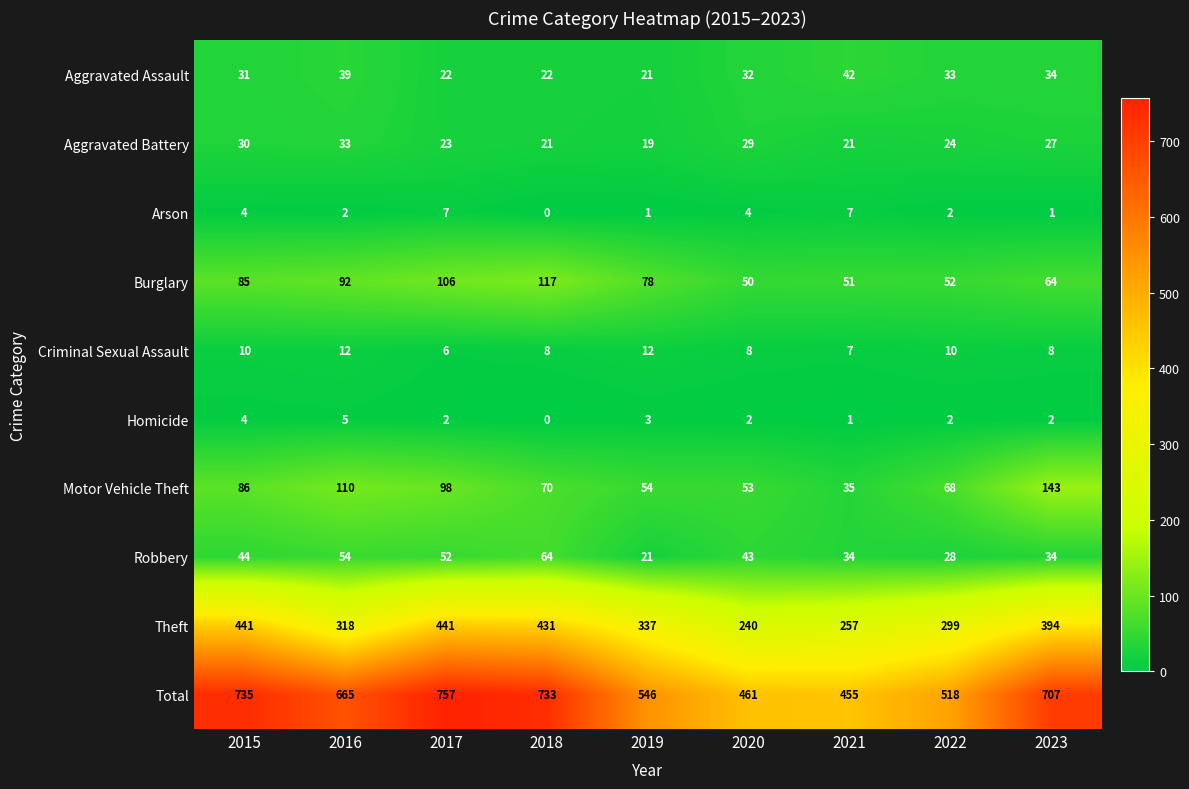

What is the total value across all series at 2015?

1470